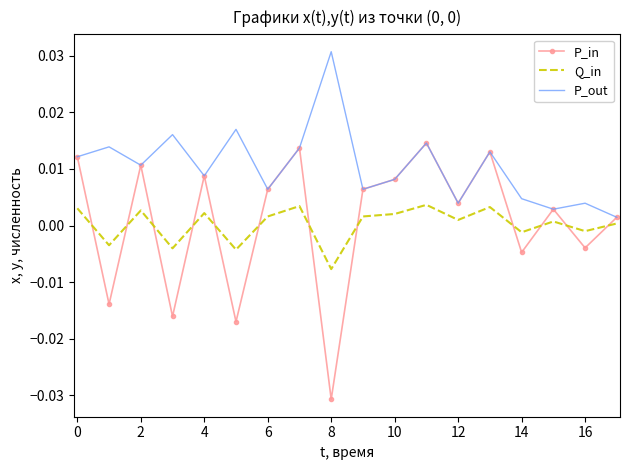

How many values in the P_in series exceed 0?

12